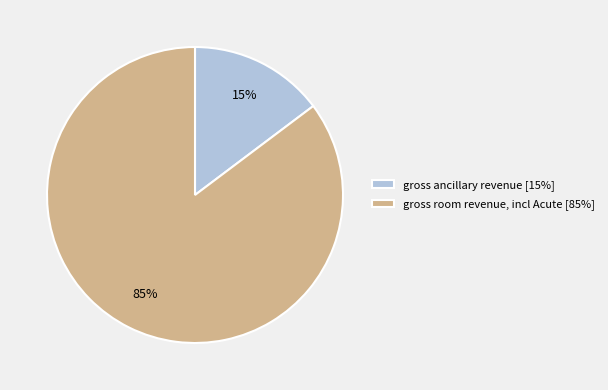

How many slices are in this pie chart?

2